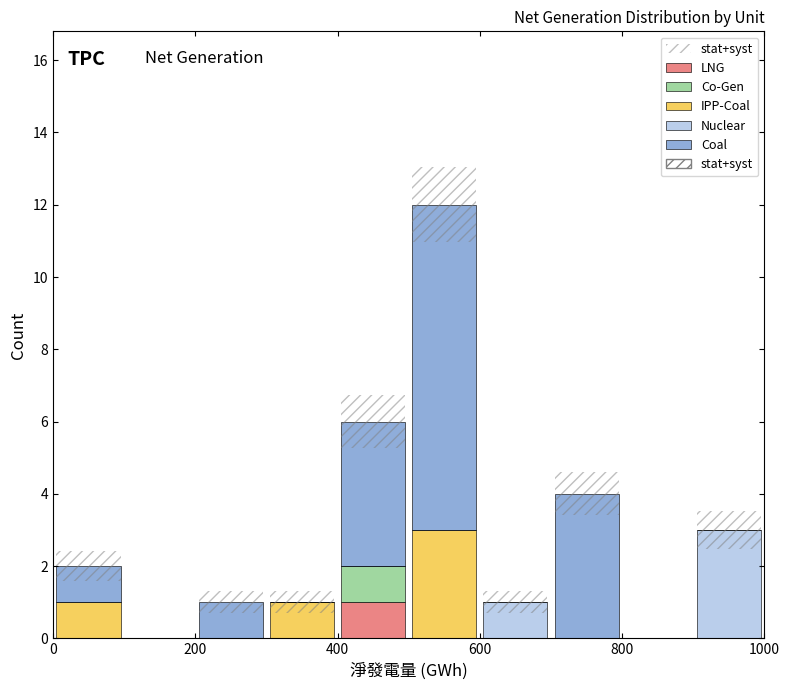

What is the total height of the stacked bar covering 700 to 800 on the x-axis? The values are not printed on the chart, so give them approximately, as read against the axis.

4